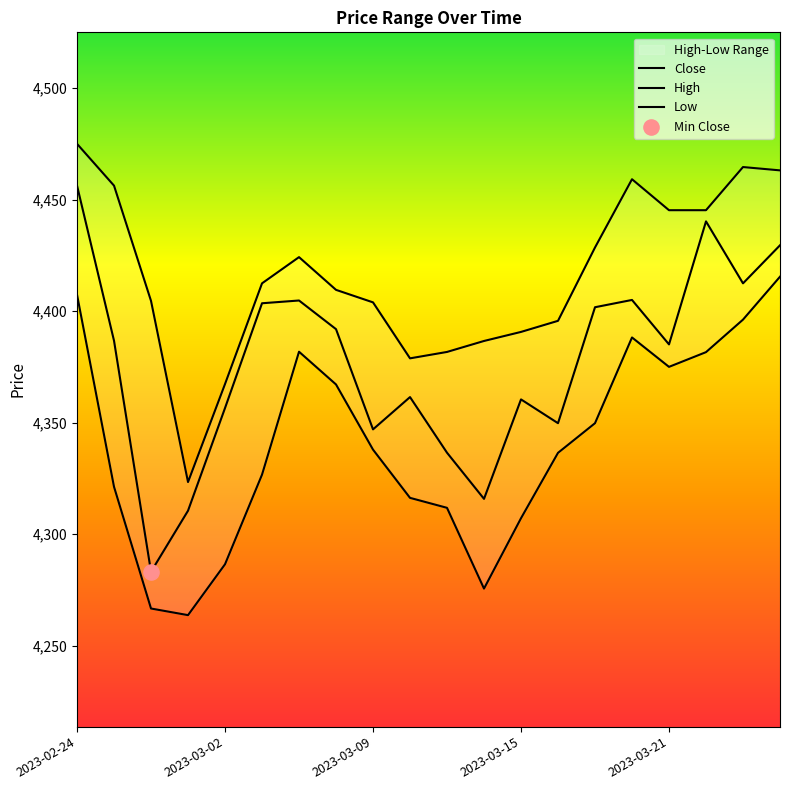

Which series has the largest total across all categories?

High